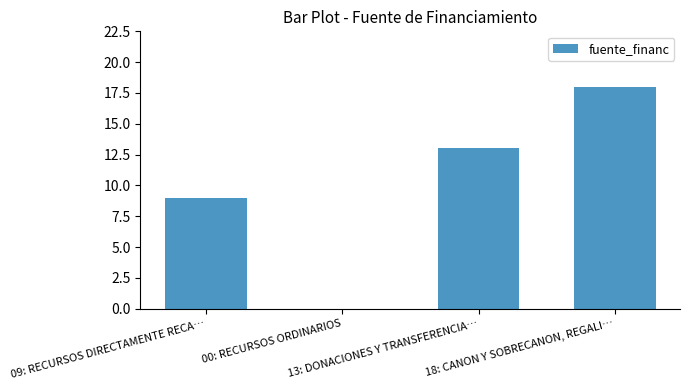

Reading right to left, transcribe all the data shown in this chart.

18	13	0	9